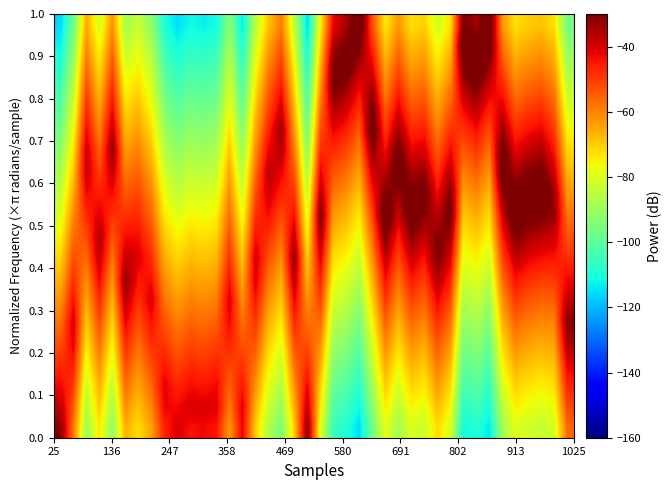

How many data points does each series have?

40